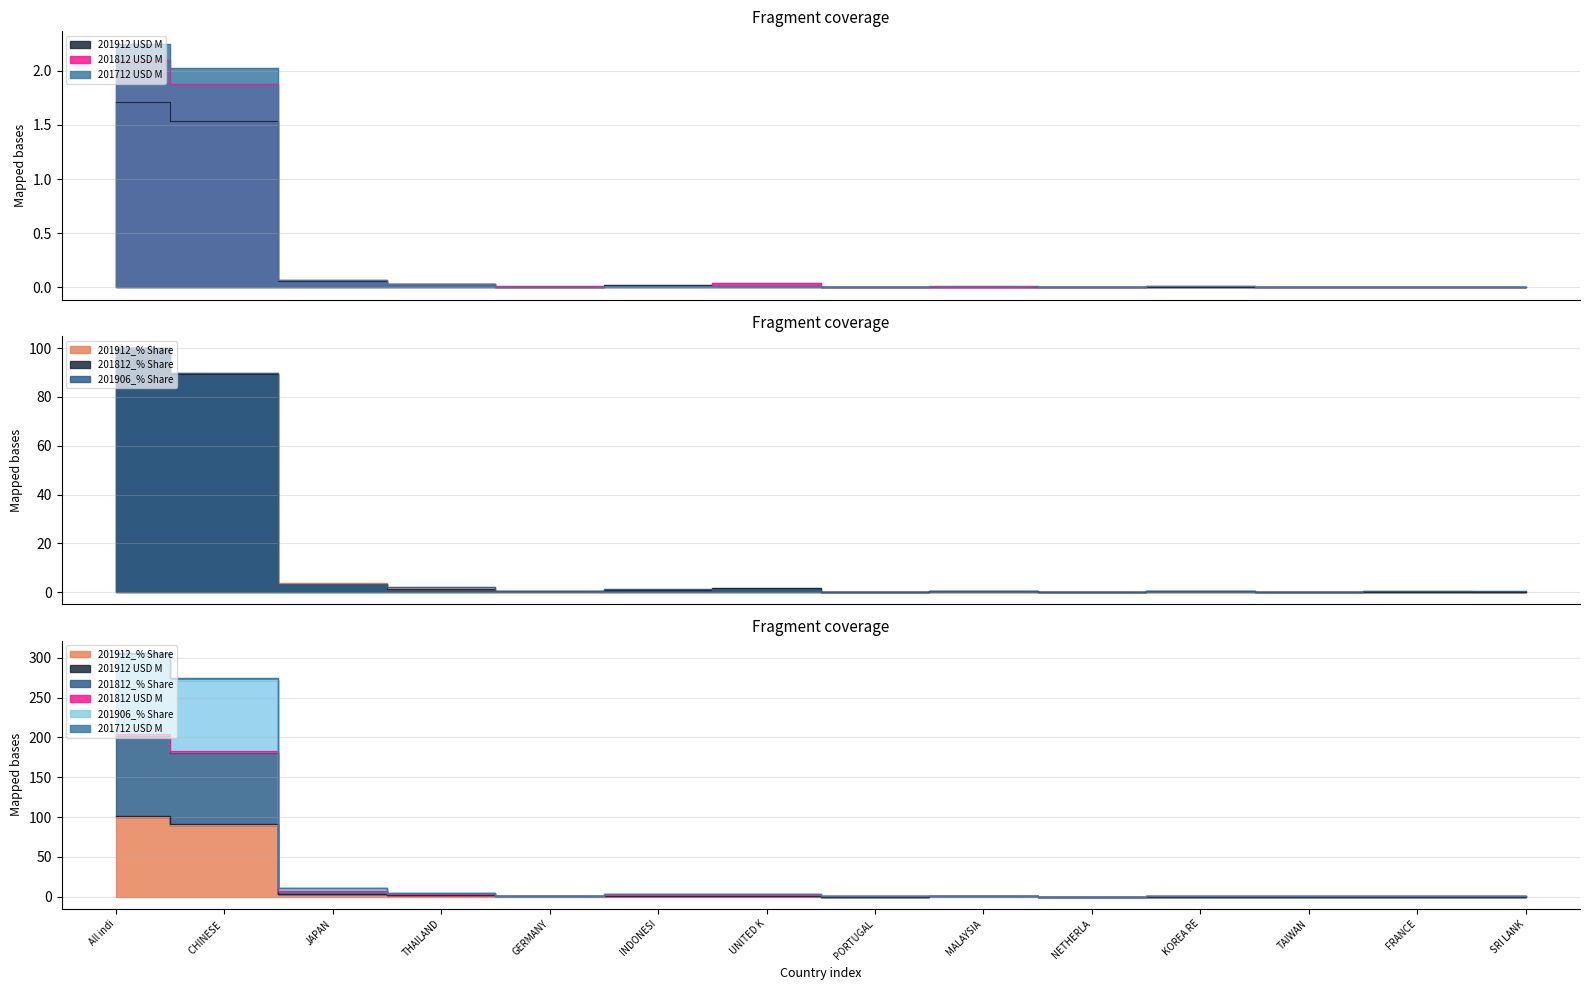

True or false: 201912_% Share has a value of 0.4 at GERMANY.

True